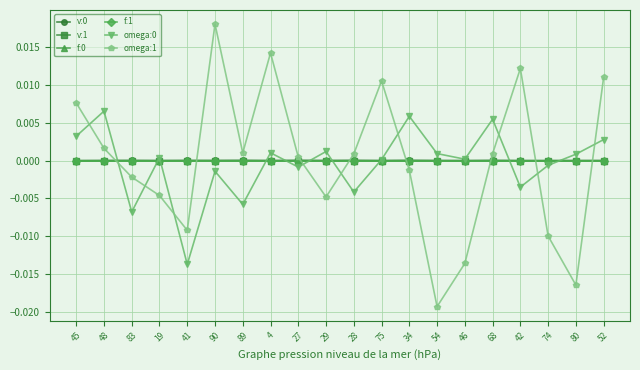

What is the label of the 1st point from the left?

45